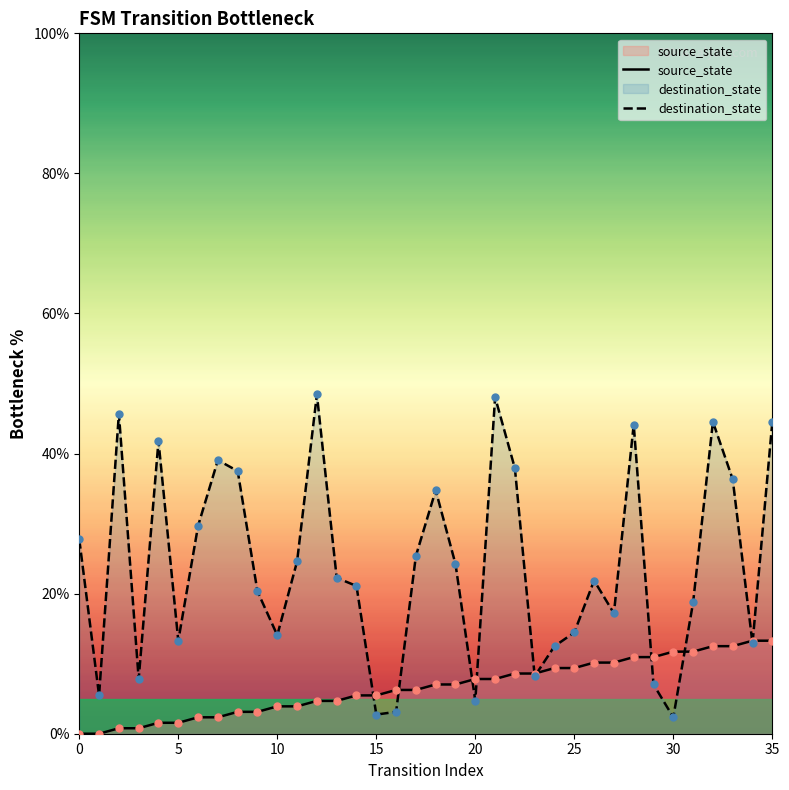

At how many categories does at least one series exceed 5?

36